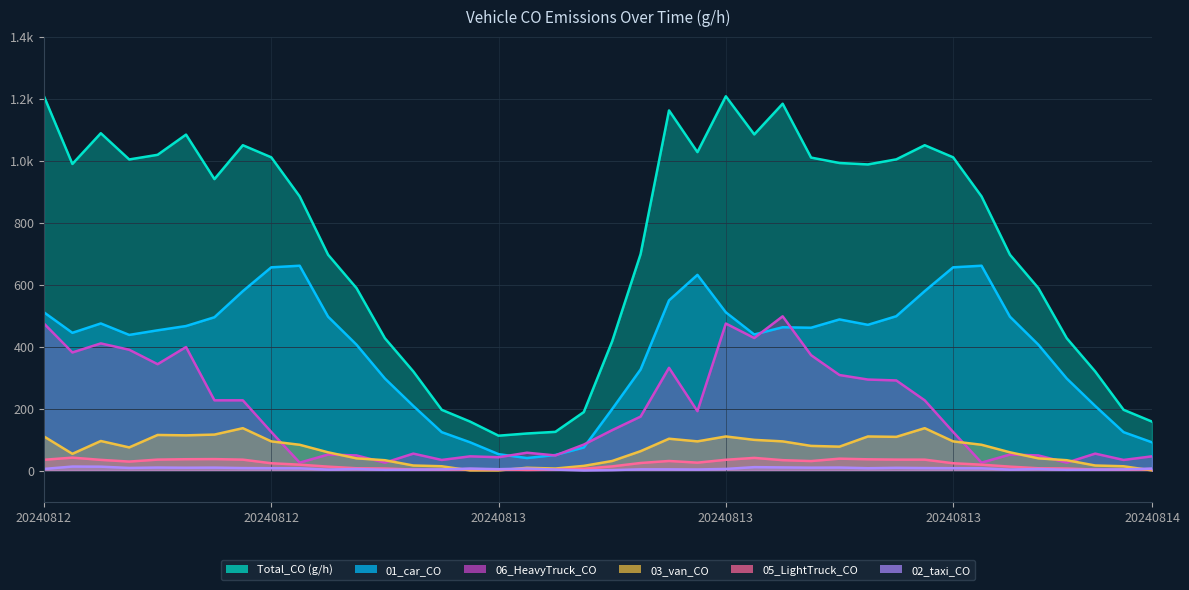

The 02_taxi_CO series shows 4.5 at 2024081223. True or false?

True